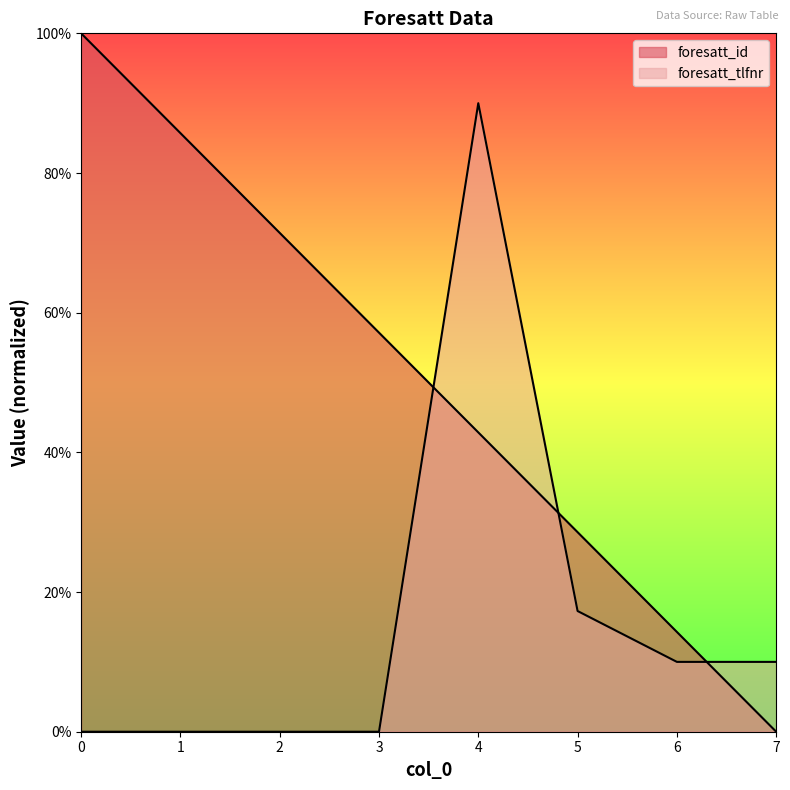

List the labels in order of value, largest first.

0, 1, 2, 3, 4, 5, 6, 7